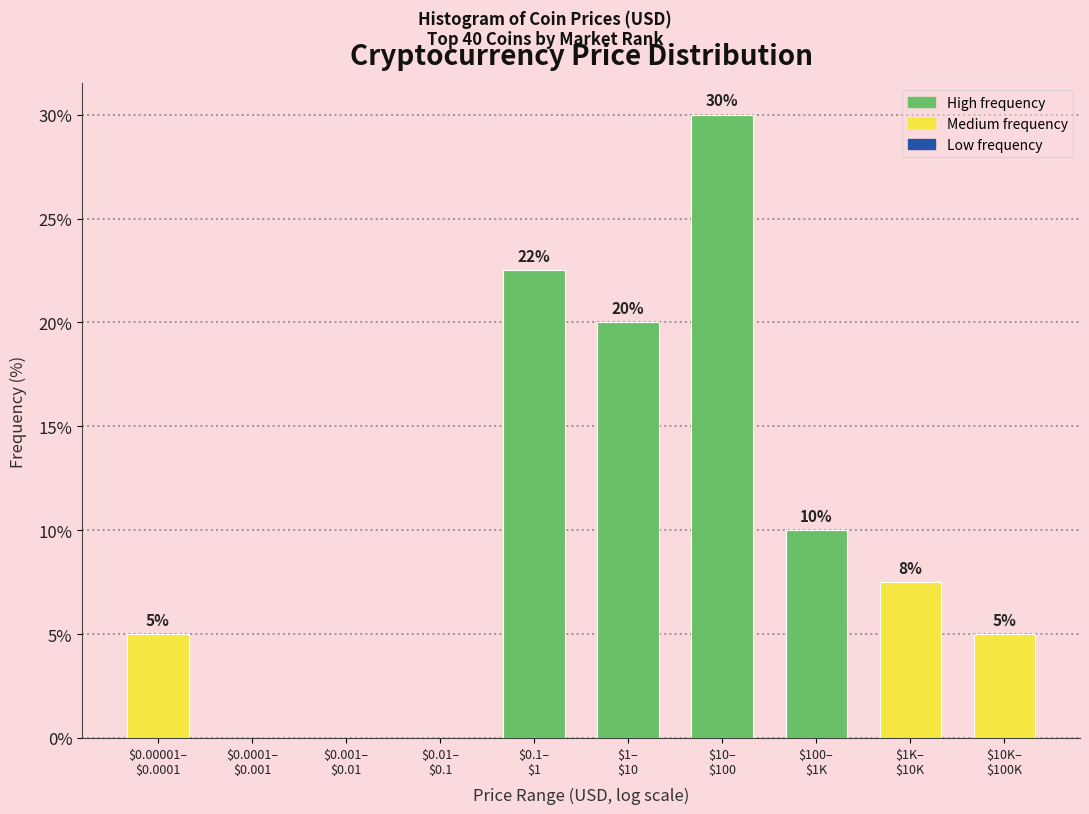

What is the sum of all values?

100.0